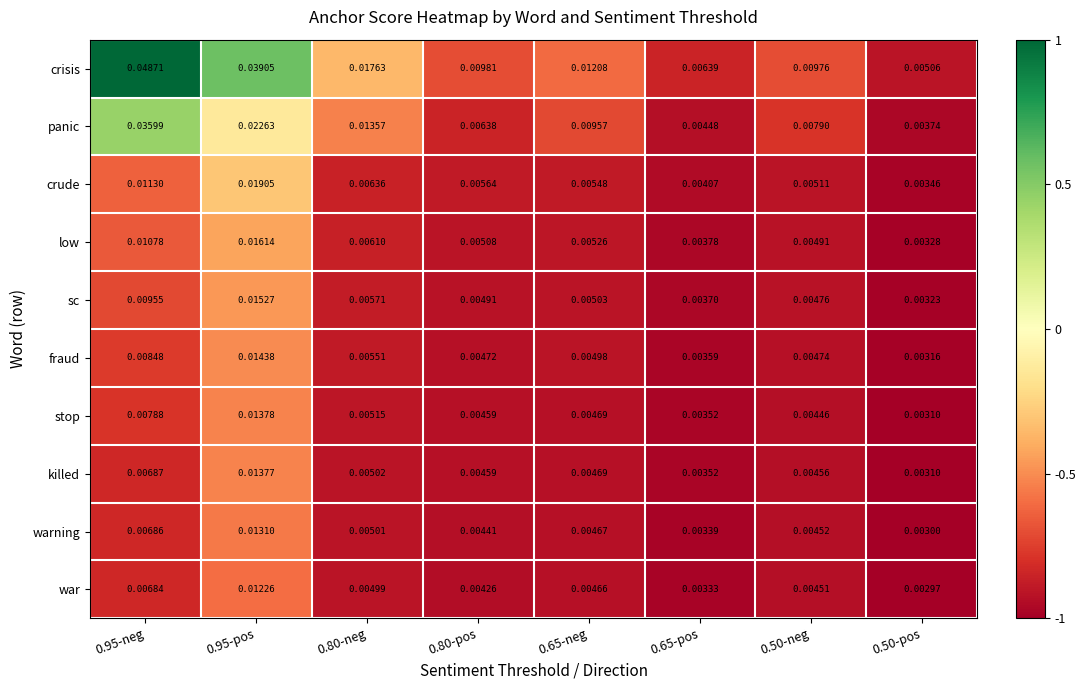

Which series has the widest spread of values?

crisis